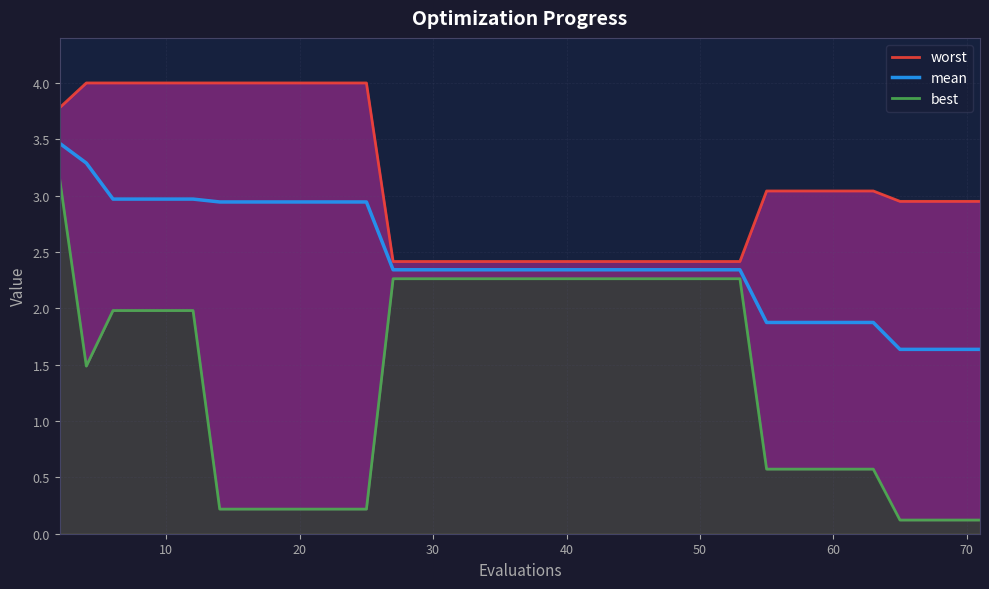

True or false: mean and worst intersect in this chart.

False